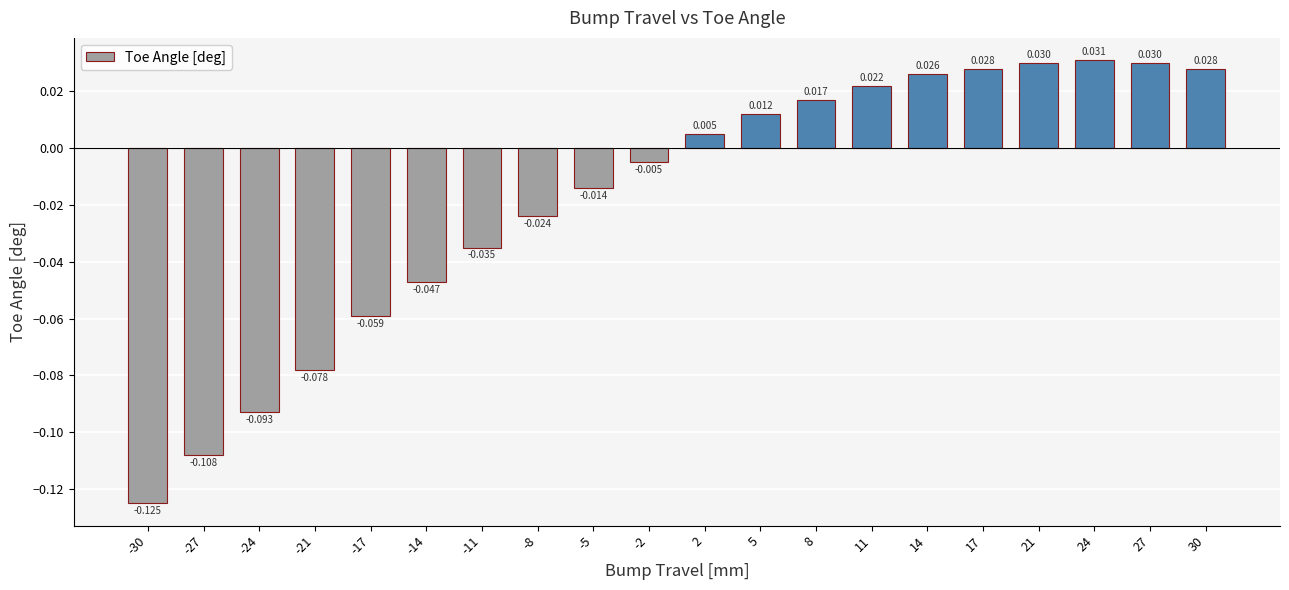

Count the number of data series in this chart.

1